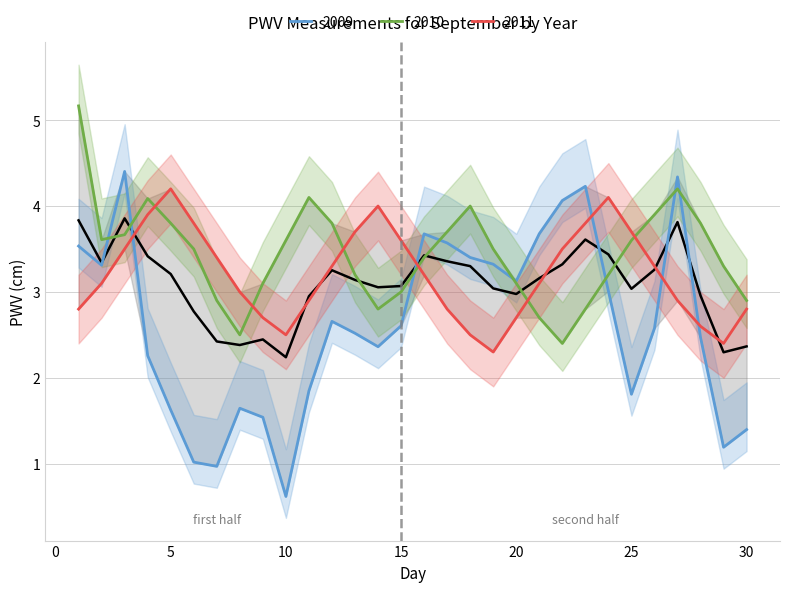

Which has a higher value, 24 or 25?

24